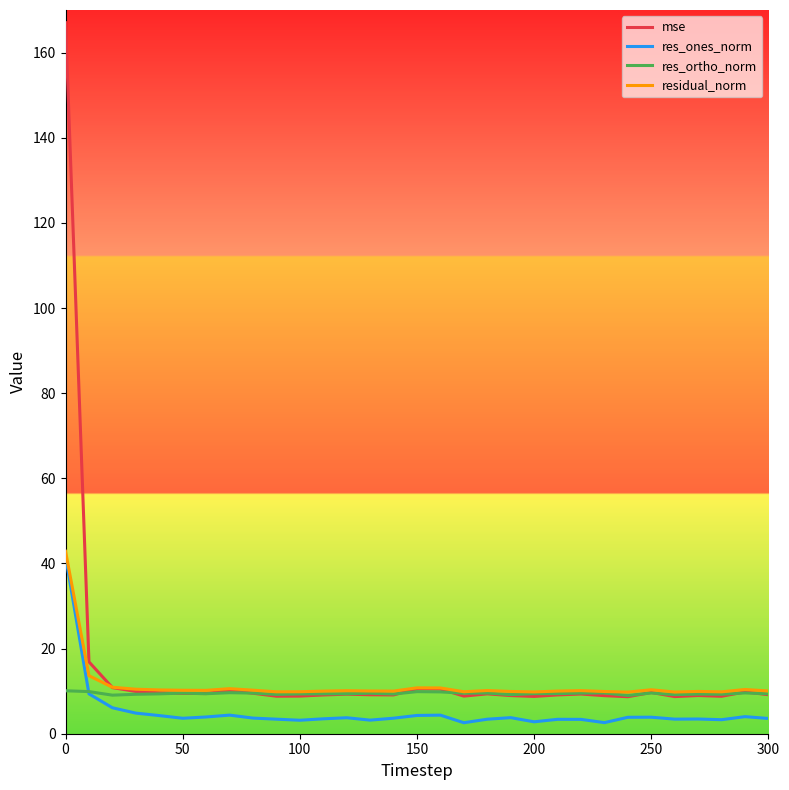

Which series ends up on top after the final intersection of res_ones_norm and res_ortho_norm?

res_ortho_norm